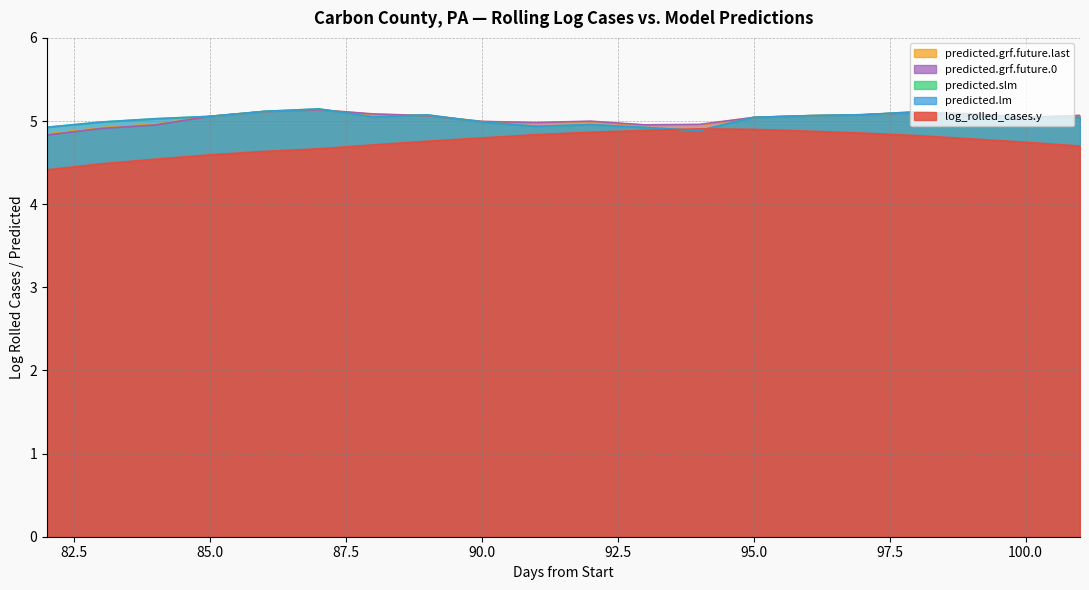

What is the value of the predicted.grf.future.0 point at the 10th from the left?

5.0